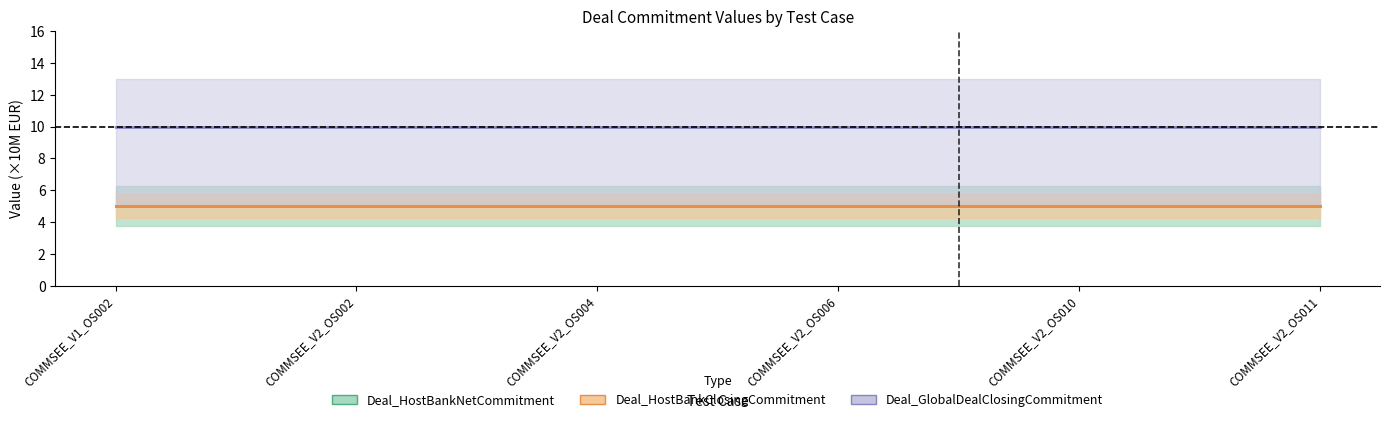

What are all the series names shown in the legend?

Deal_HostBankNetCommitment, Deal_HostBankClosingCommitment, Deal_GlobalDealClosingCommitment